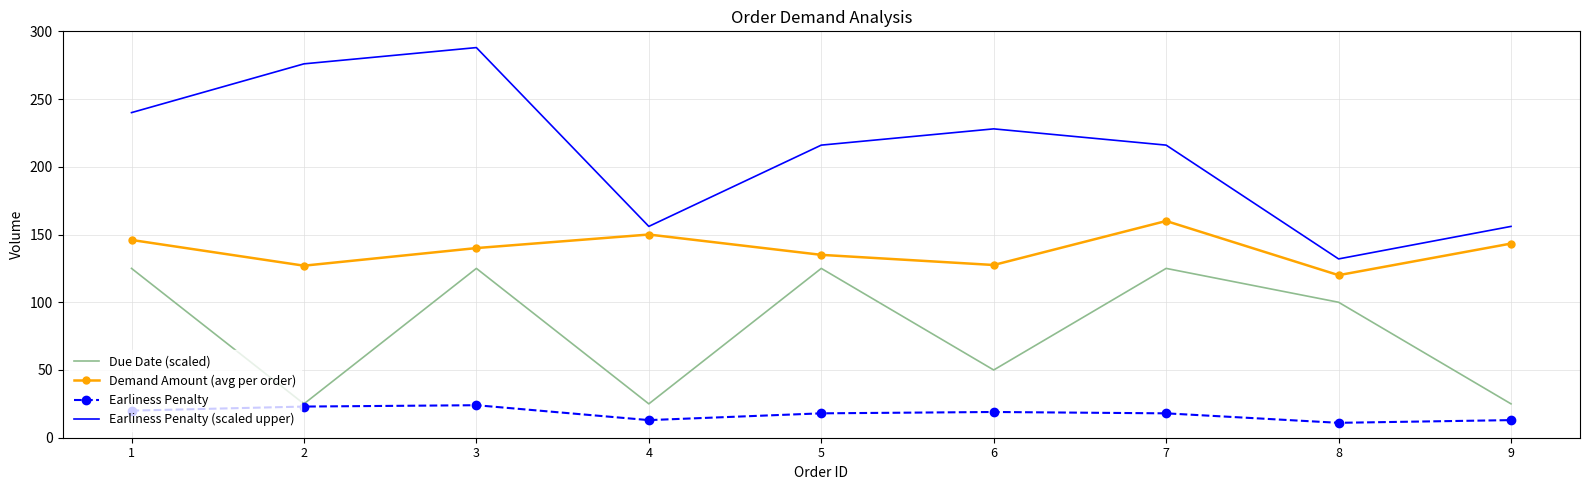

At which category is the sum across all series the highest?

3